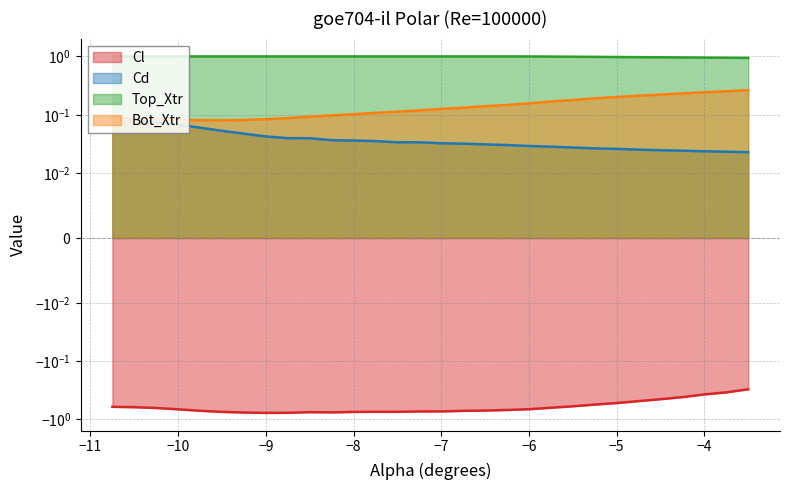

What are all the series names shown in the legend?

Cl, Cd, Top_Xtr, Bot_Xtr